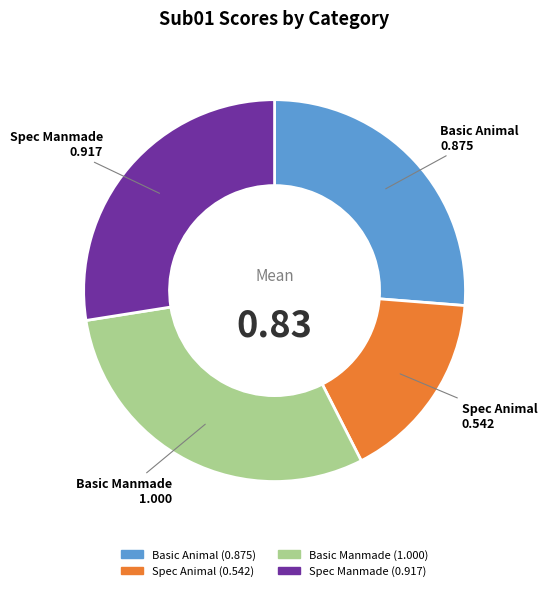

Do Basic Animal and Basic Manmade together represent more than half of the pie?

Yes